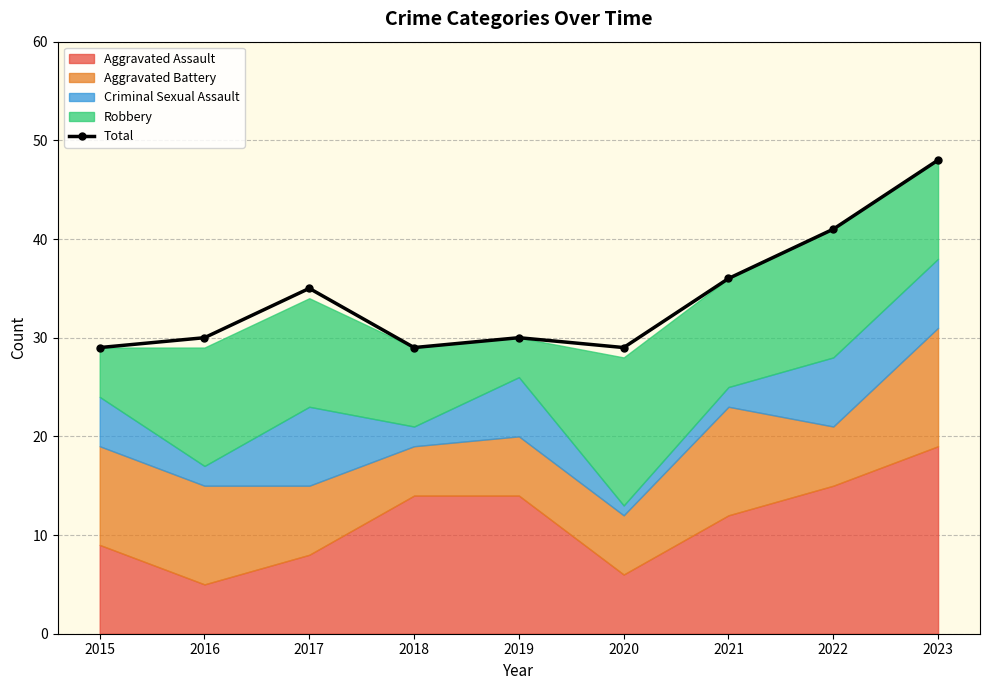

The chart shows a value of 7 at 2020. True or false?

False